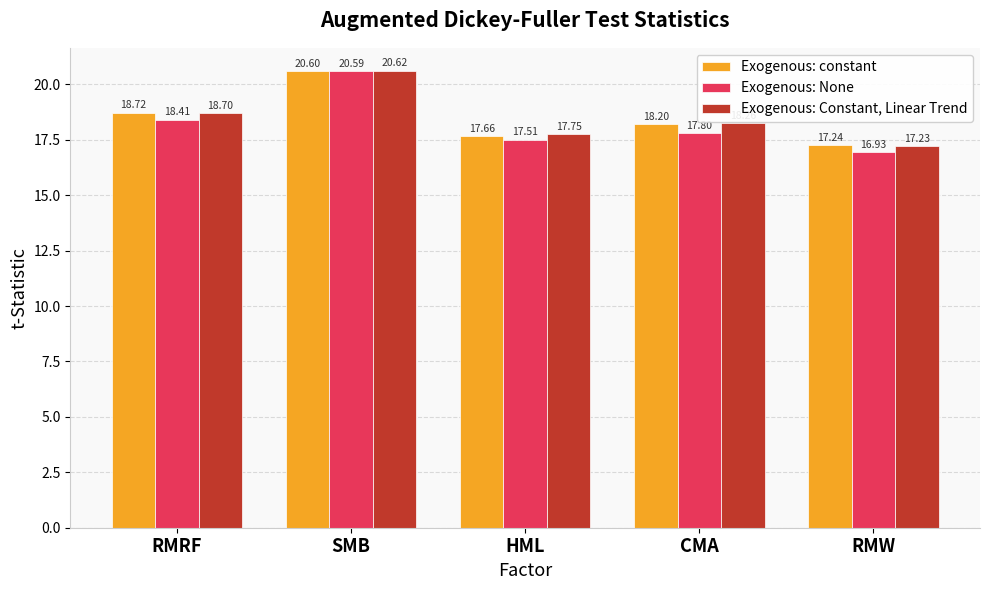

What is the sum of the Exogenous: None values at CMA and SMB?

38.4